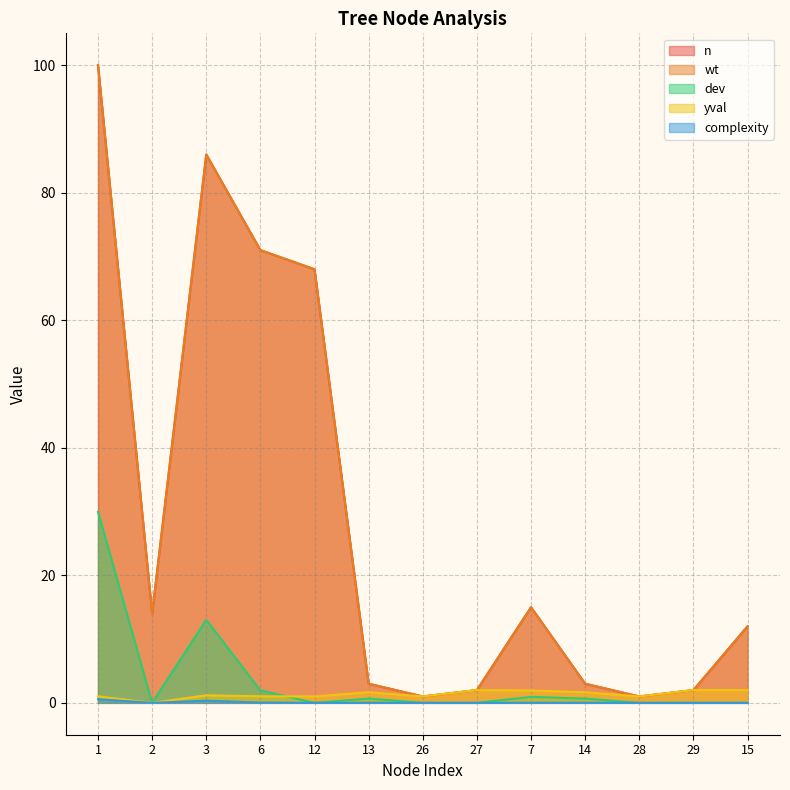

The value of wt at 13 is 1.1. True or false?

False